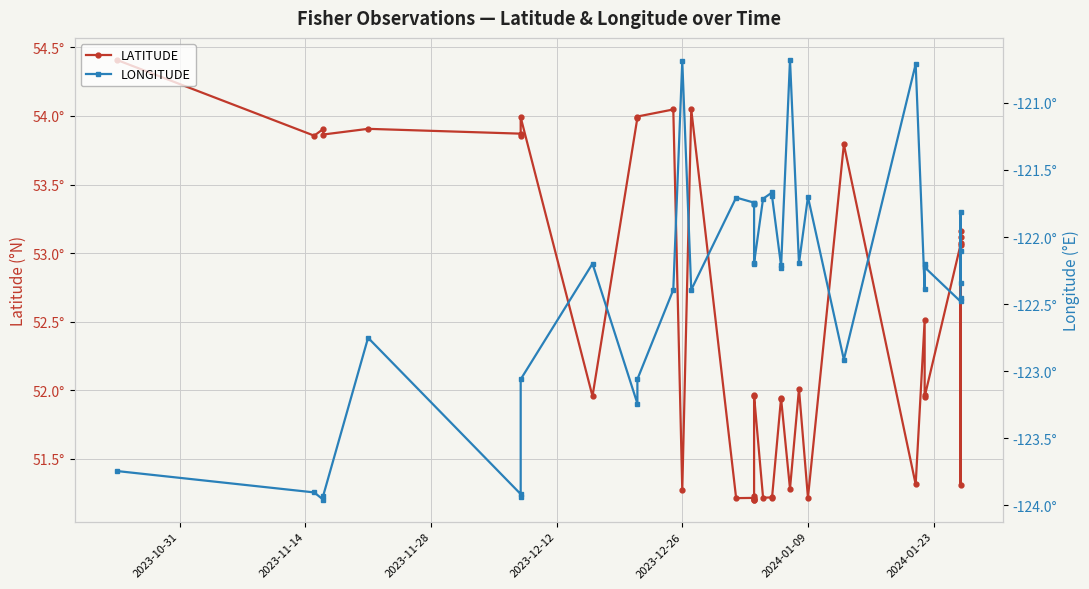

List the series in order of their peak value, lowest first.

LONGITUDE, LATITUDE